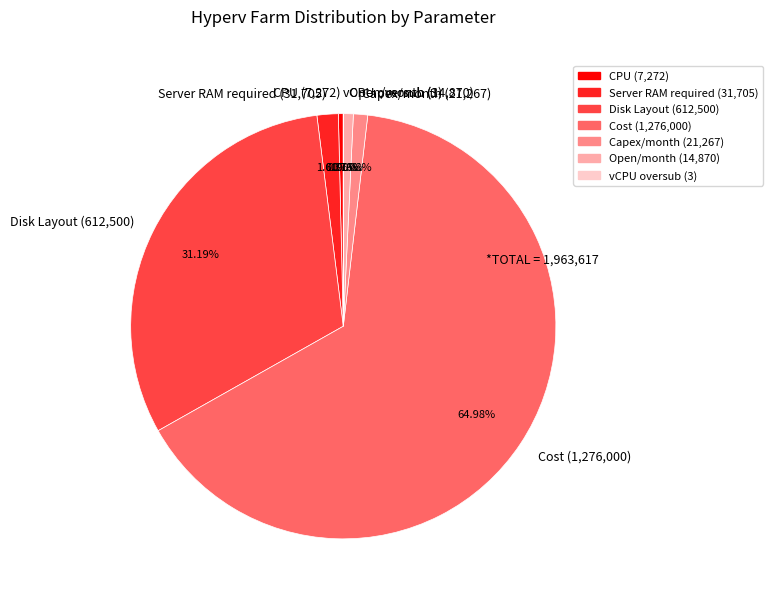

Is there any slice that represents more than half of the pie?

Yes